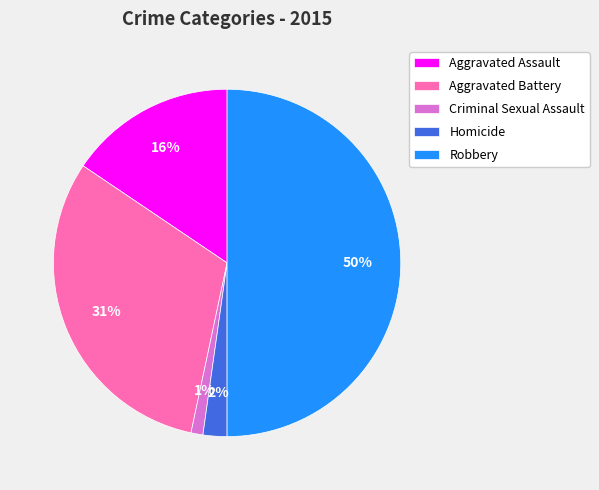

Combined, do Criminal Sexual Assault and Aggravated Battery account for over 50%?

No